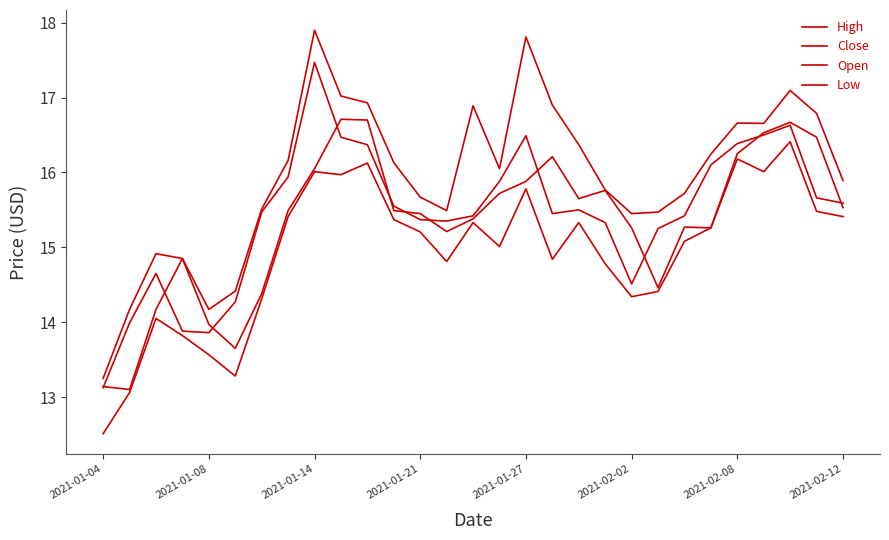

Is this an area chart (filled region under the line)?

No